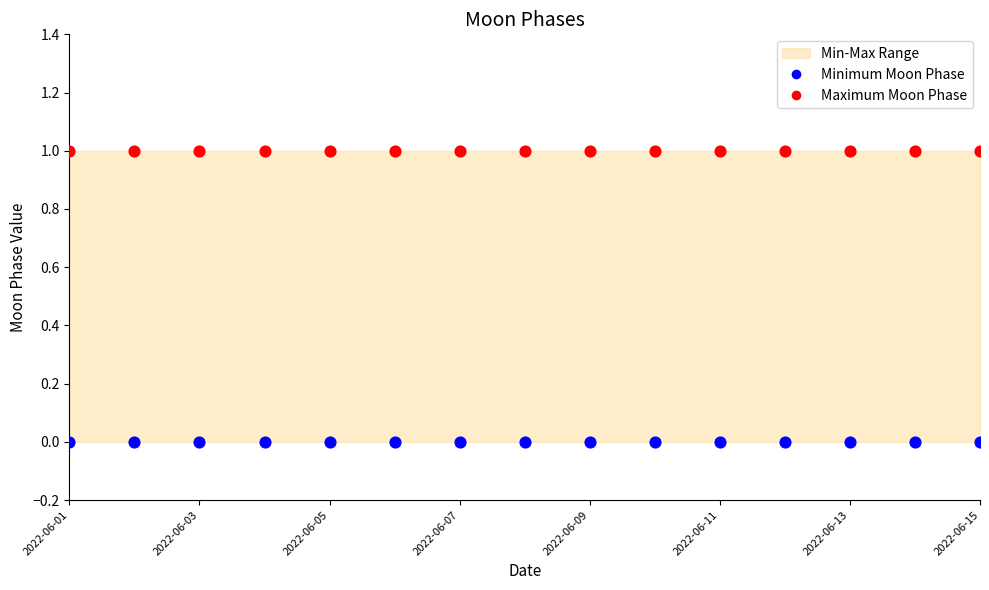

Which series contains the highest Y value?

Maximum Moon Phase